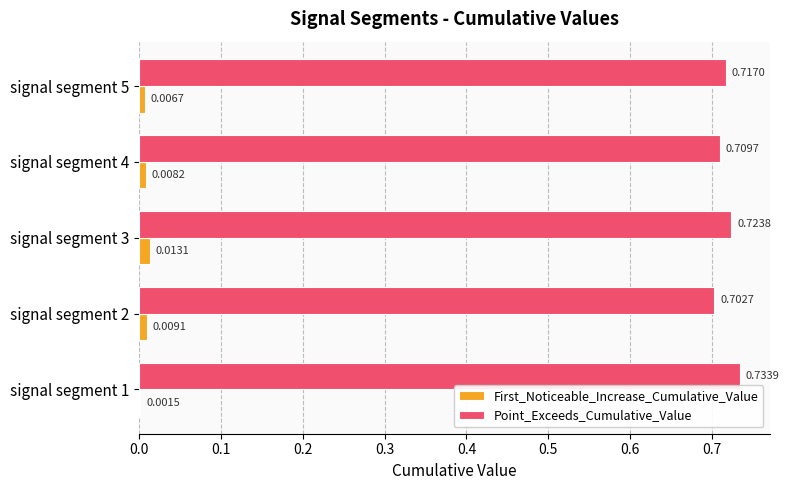

What is the sum of all Point_Exceeds_Cumulative_Value values?

3.6